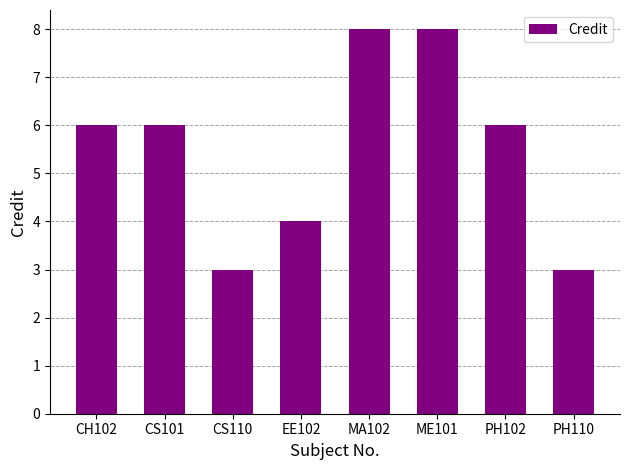

What is the smallest value displayed?

3